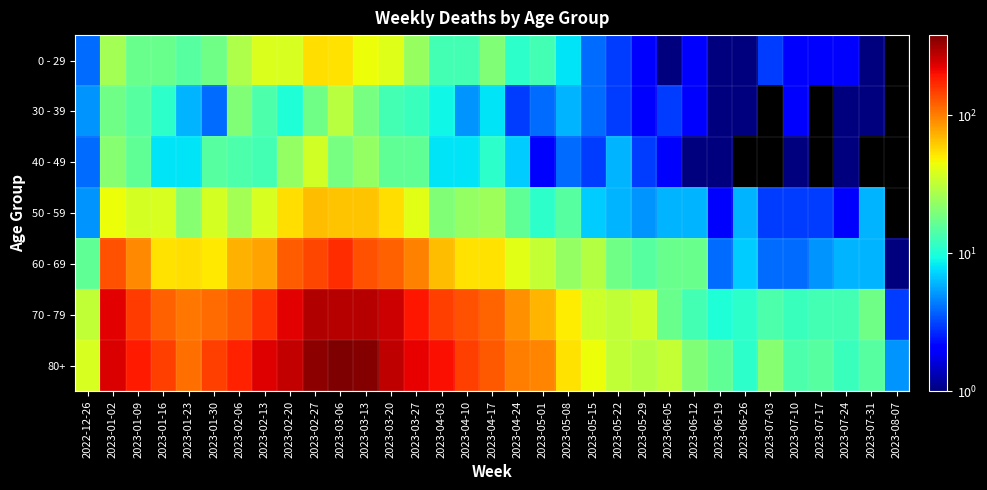

Rank the series by their maximum value, from lowest to highest.

30 - 39, 40 - 49, 0 - 29, 50 - 59, 60 - 69, 70 - 79, 80+